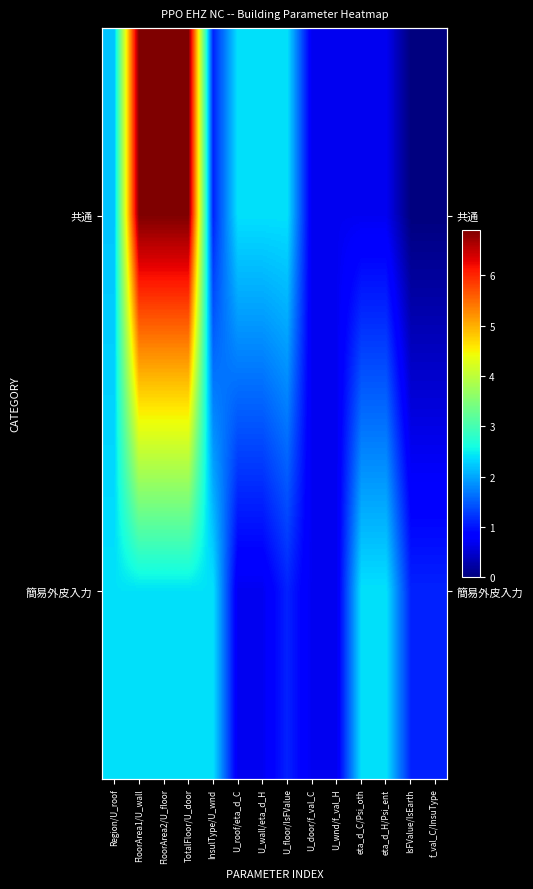

Read the 簡易外皮入力 value at eta_d_C/Psi_oth.

2.4